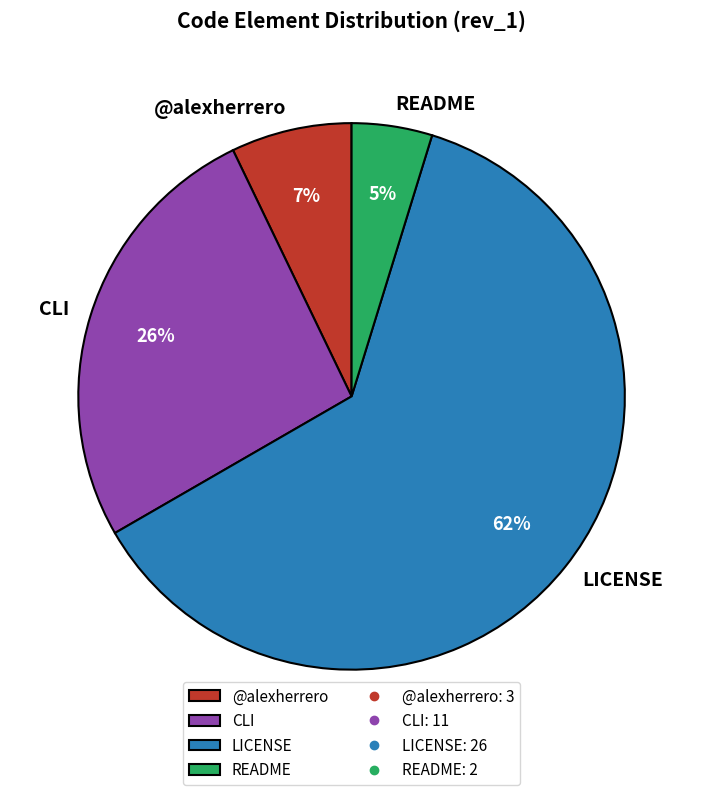

To the nearest percent, what is the average slice percentage?

25%